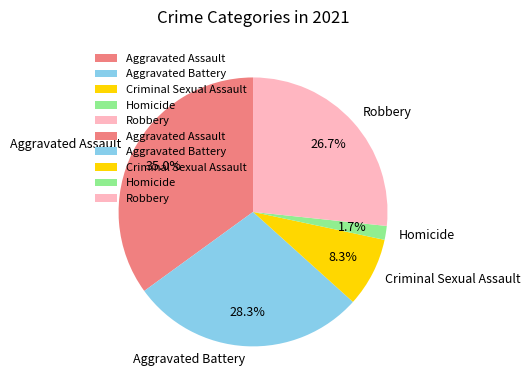

What percentage is the Aggravated Battery slice, to the nearest percent?

28%